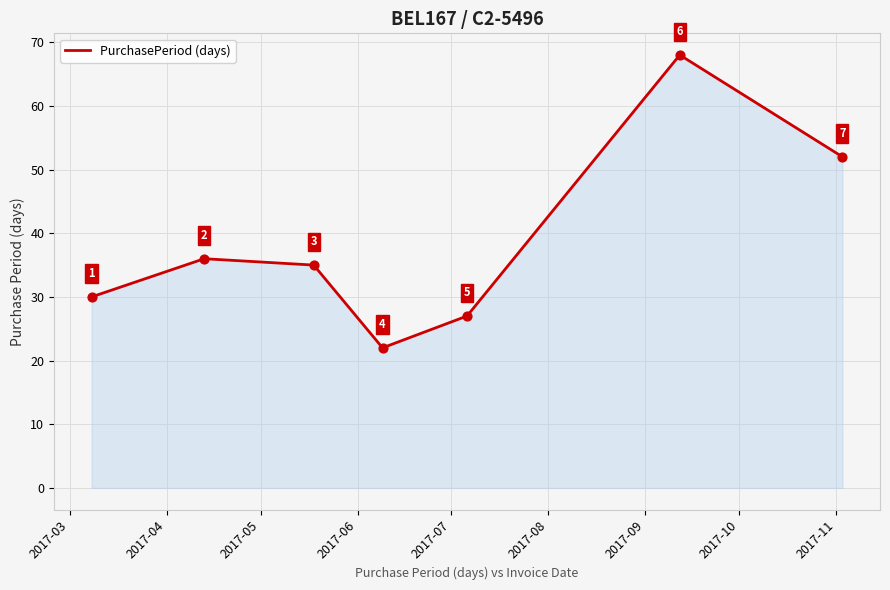

What is the minimum value shown in the chart?

22